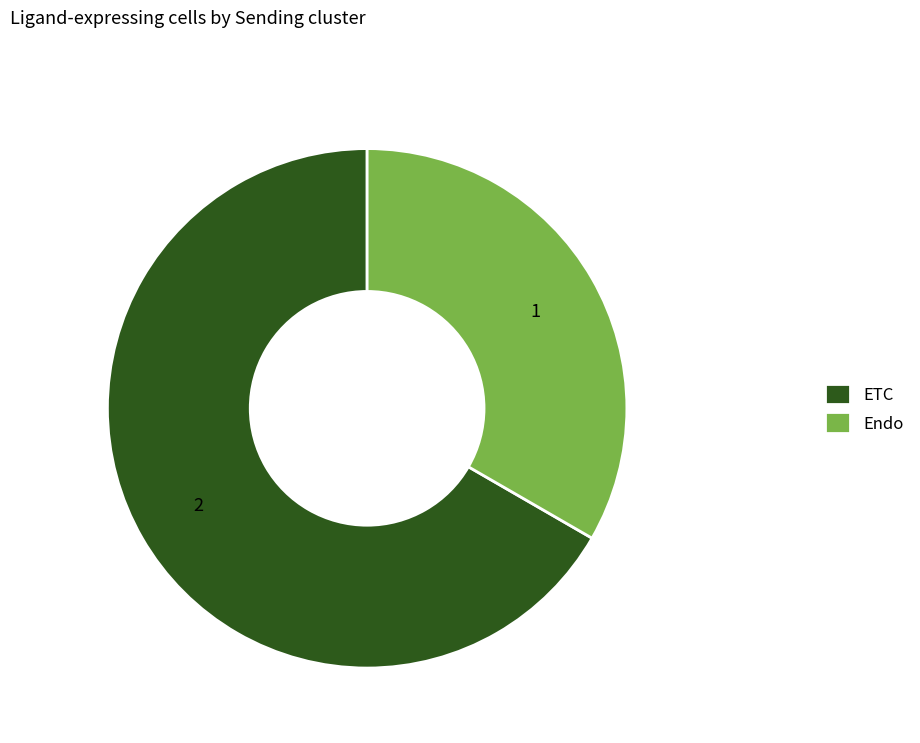

Which has a higher value, ETC or Endo?

ETC